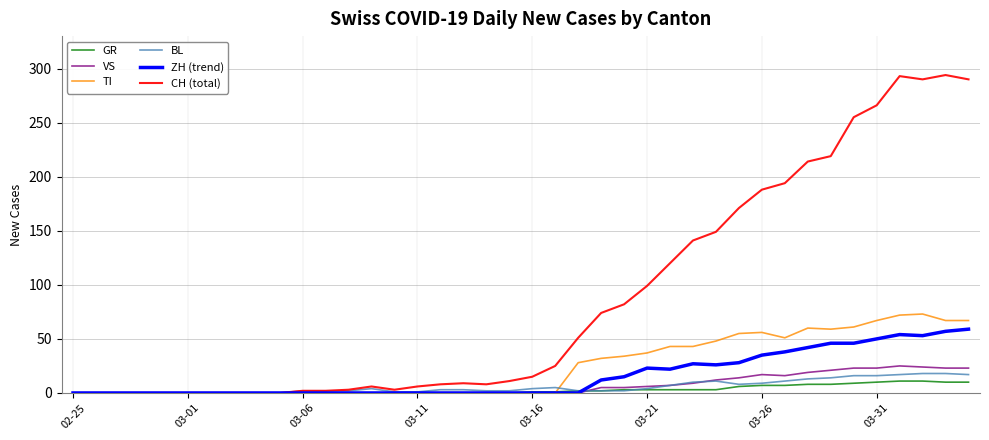

Which series has the widest spread of values?

CH (total)